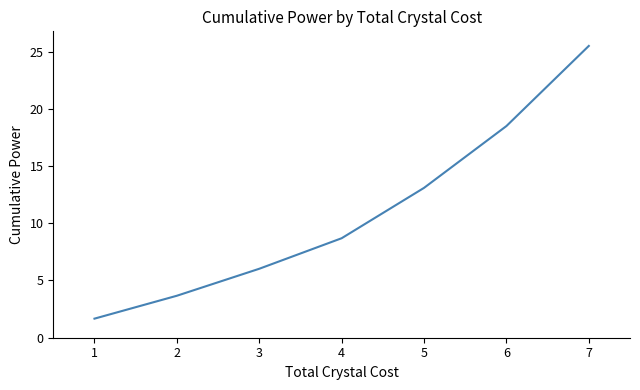

At which label does the data first exceed 8?

4